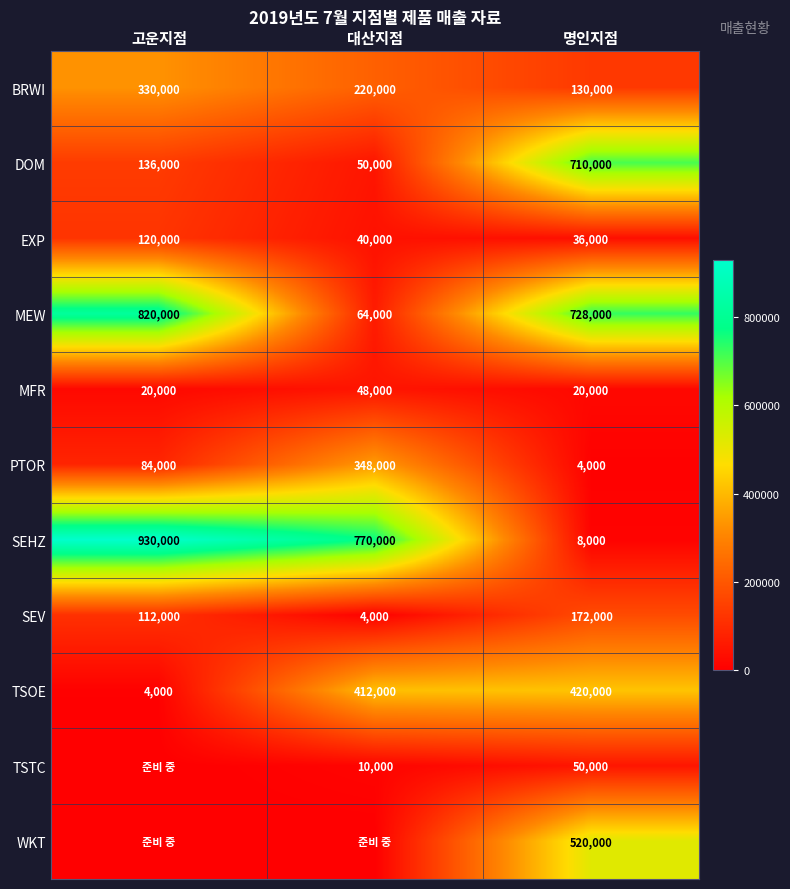

At 명인지점, list the series in order from smallest to largest.

PTOR, SEHZ, MFR, EXP, TSTC, BRWI, SEV, TSOE, WKT, DOM, MEW